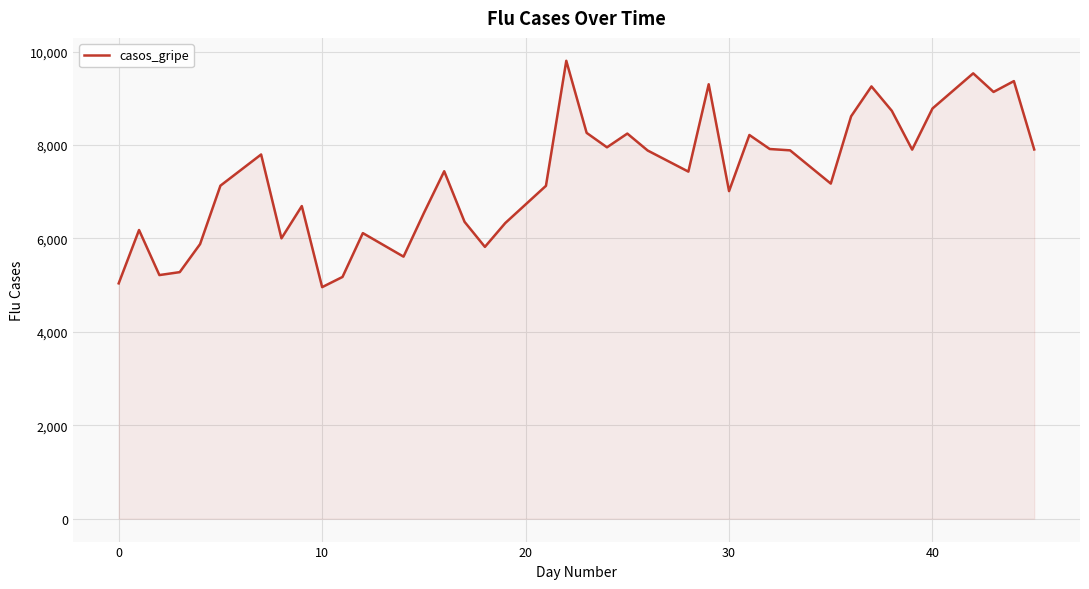

What is the smallest value displayed?

4957.7